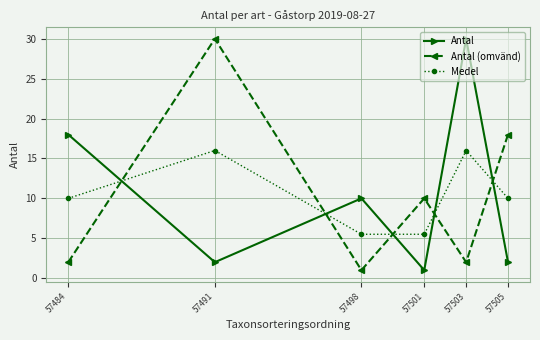

True or false: Medel has more than 1 points higher than both neighbors.

True